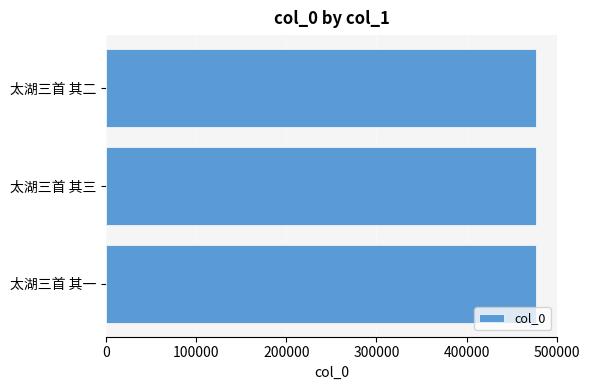

How many categories are shown in the chart?

3